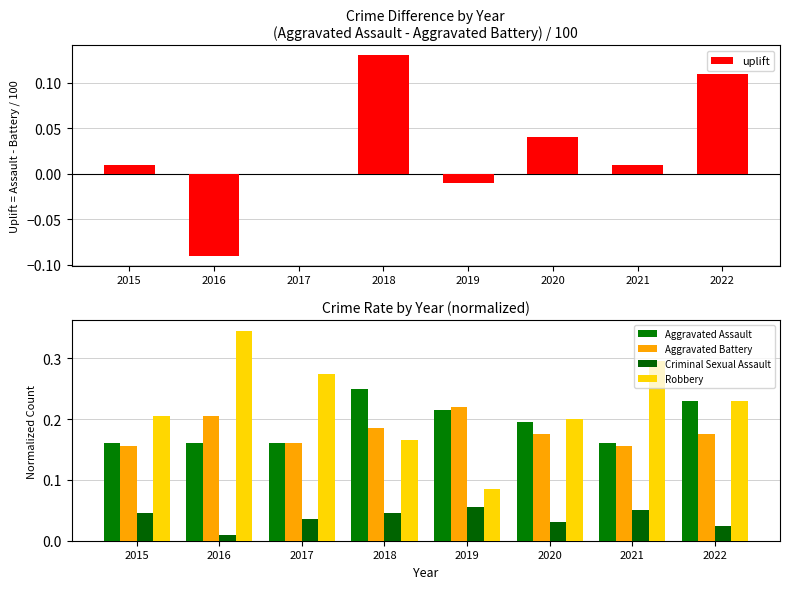

Is it true that Aggravated Assault equals 0.2 at 2019?

True